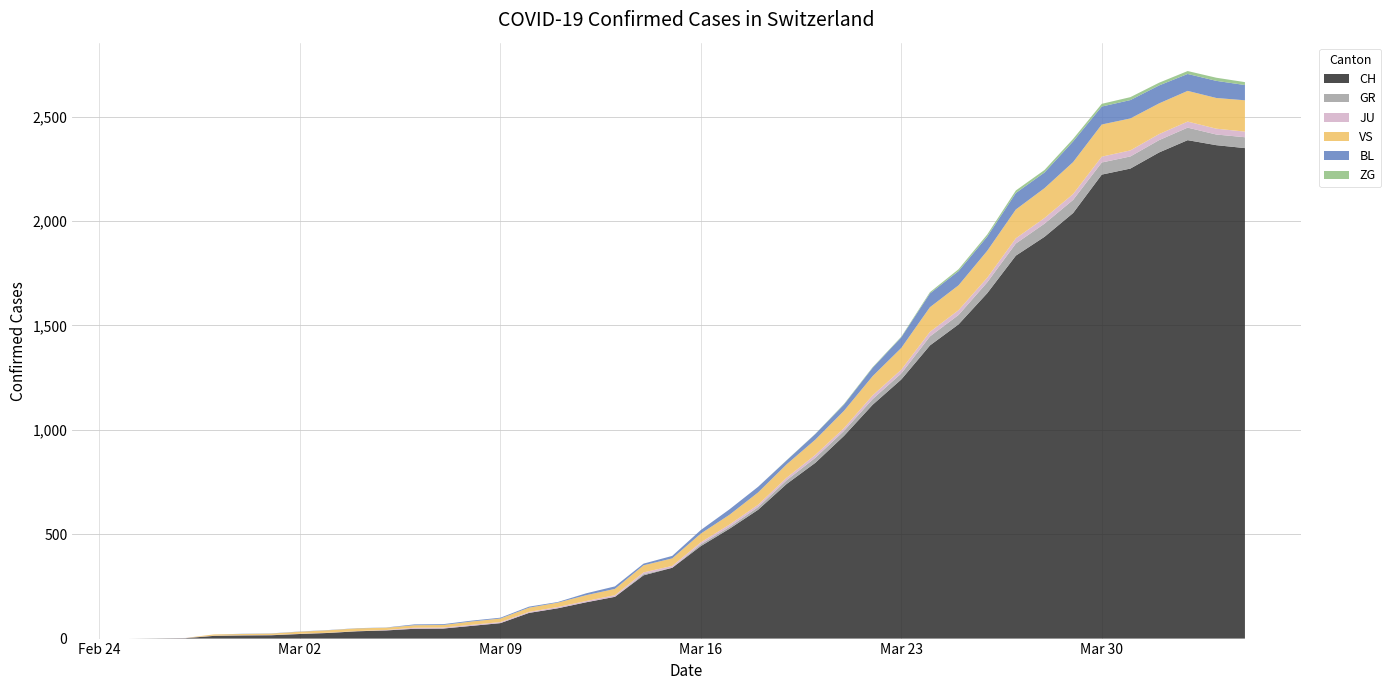

Reading left to right, extract all data points from this chart.

CH: 0	1	2	13	15	16	22	27	35	39	47	48	61	74	123	145	174	200	303	339	443	526	617	741	842	971	1120	1241	1404	1505	1654	1834	1924	2038	2222	2251	2328	2387	2363	2349
GR: 0	0	0	0	0	0	0	0	0	0	0	0	0	0	0	0	0	0	6	0	9	9	13	18	24	24	27	29	43	45	52	58	63	63	58	58	59	60	51	52
JU: 0	0	1	1	1	1	1	1	1	2	5	5	5	5	5	6	6	8	8	9	9	11	11	12	14	13	18	18	22	23	22	25	27	28	28	29	29	29	28	27
VS: 0	0	0	6	6	7	10	12	13	11	12	12	16	17	20	21	28	30	34	36	42	47	59	64	73	83	92	104	118	119	129	138	143	153	154	153	147	147	147	150
BL: 0	0	0	0	1	1	1	1	1	1	4	4	4	4	5	3	9	12	8	12	17	26	27	19	27	30	40	51	66	68	68	79	75	99	86	88	86	81	82	73
ZG: 0	0	0	0	0	0	0	0	0	0	0	0	0	0	0	0	0	0	0	0	0	0	0	1	1	3	3	3	6	9	10	12	12	12	13	14	13	14	15	14